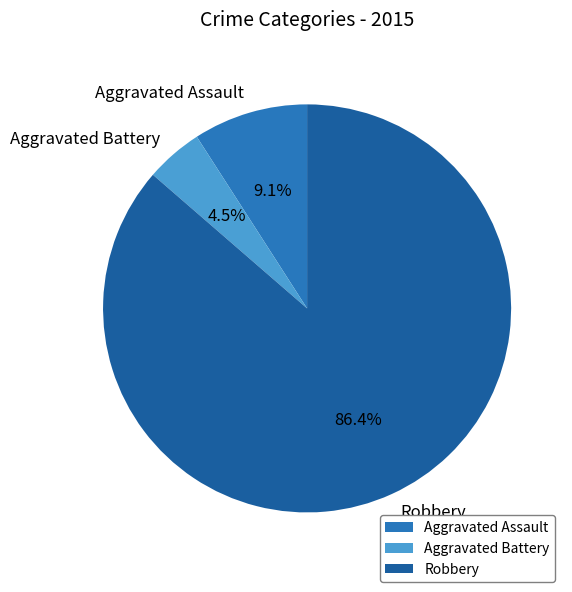

Approximately how many times larger is the value at Robbery compared to Aggravated Assault?

9.5